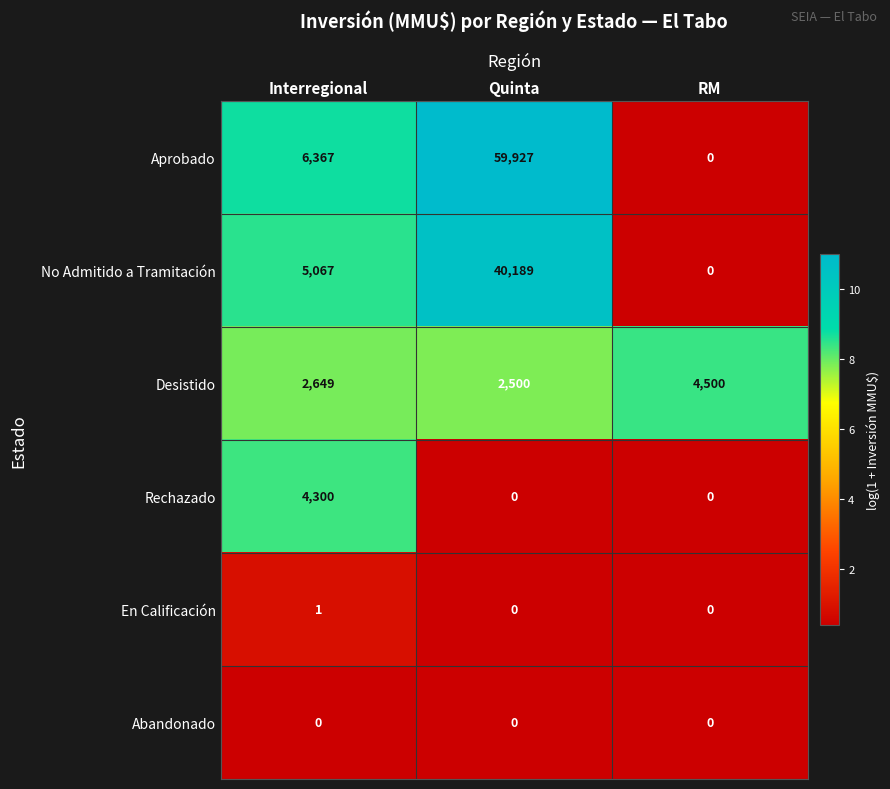

Rank the series at Interregional from lowest to highest value.

Abandonado, En Calificación, Desistido, Rechazado, No Admitido a Tramitación, Aprobado